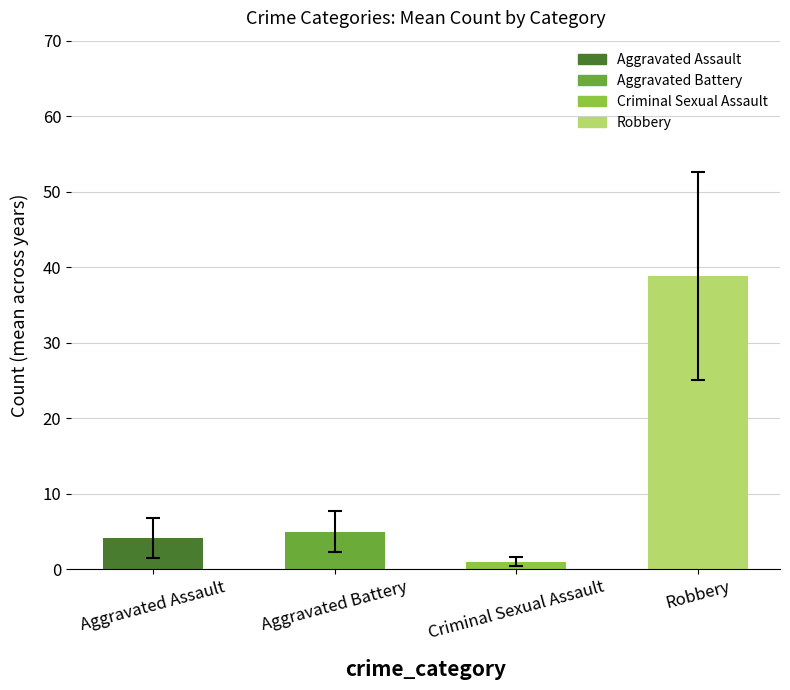

What is the label of the 2nd bar from the left?

Aggravated Battery